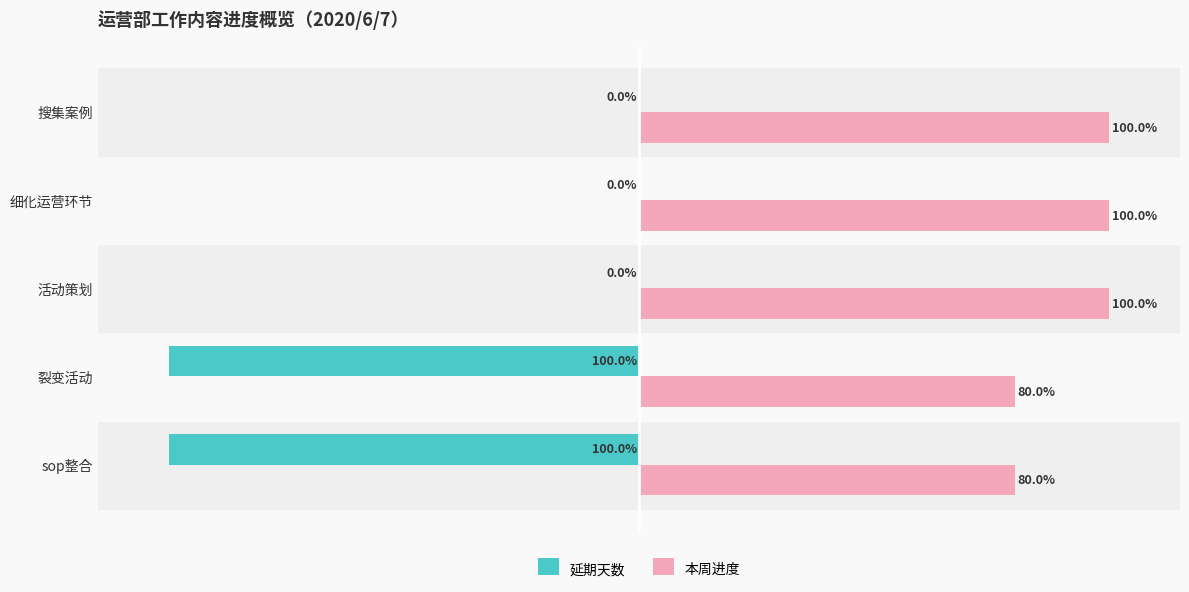

Which series has the largest total across all categories?

本周进度